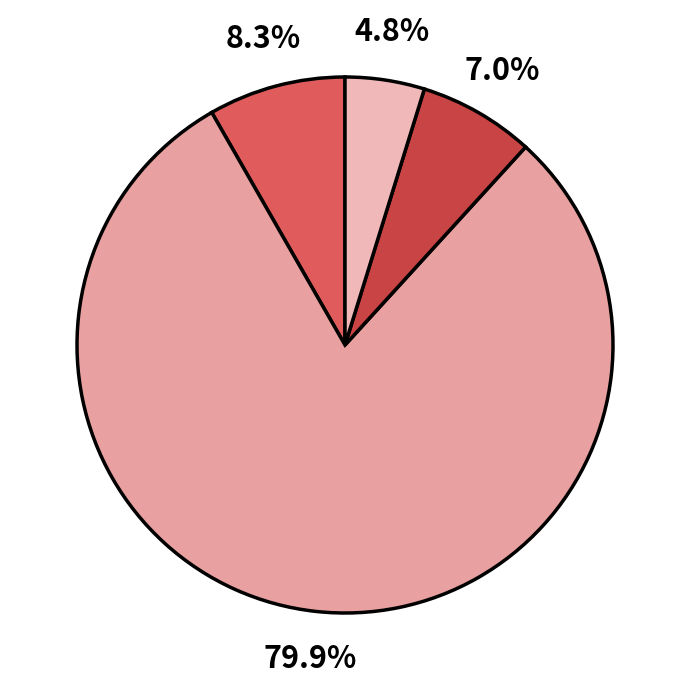

How many segments does this pie chart have?

4